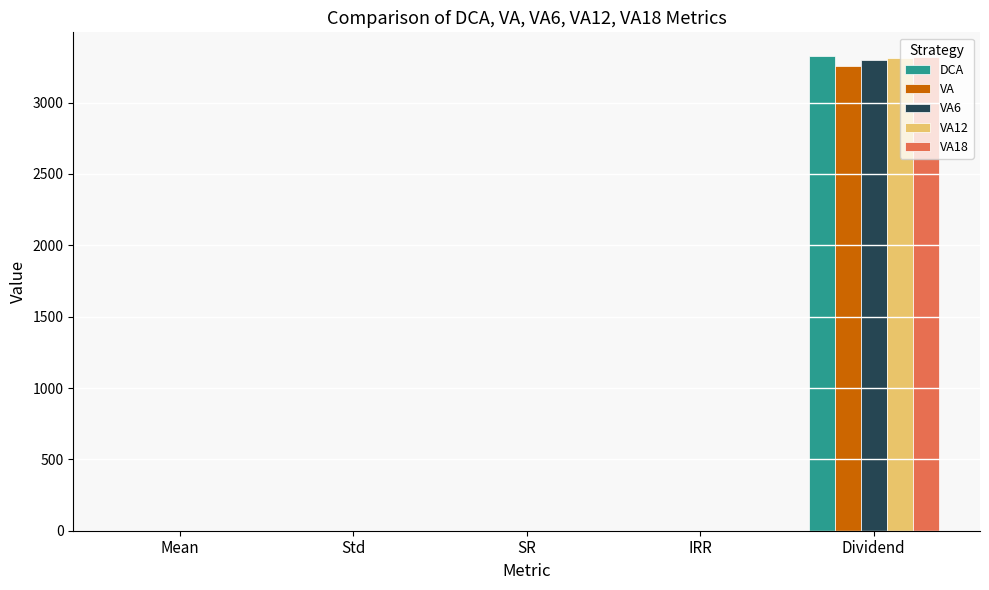

How many groups of bars are there?

5